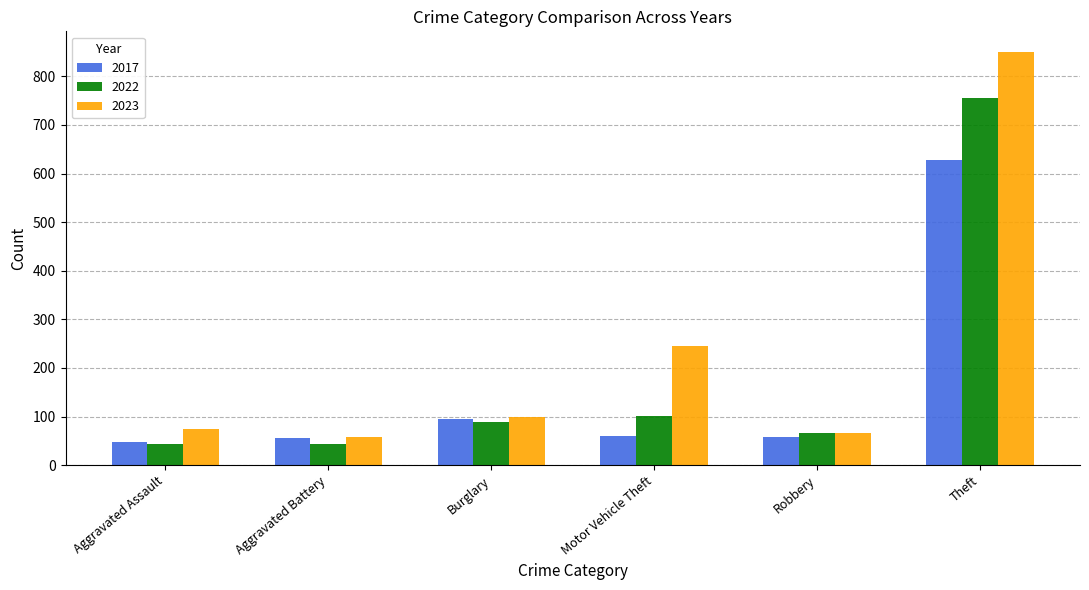

True or false: 2022 has a value of 44 at Aggravated Assault.

True